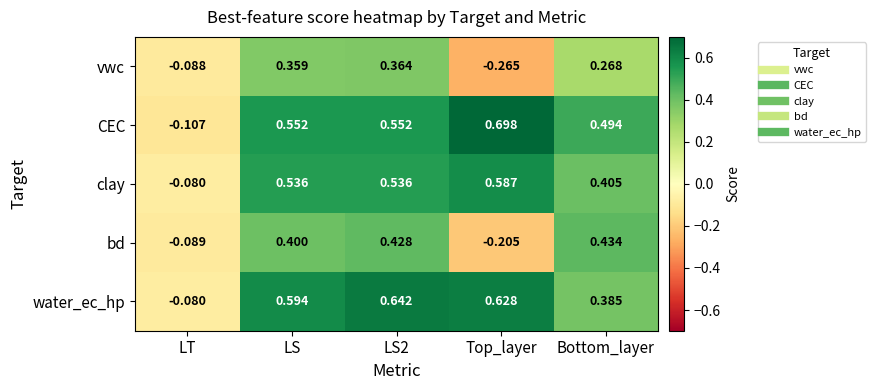

Where does the CEC series first go above 0?

LS